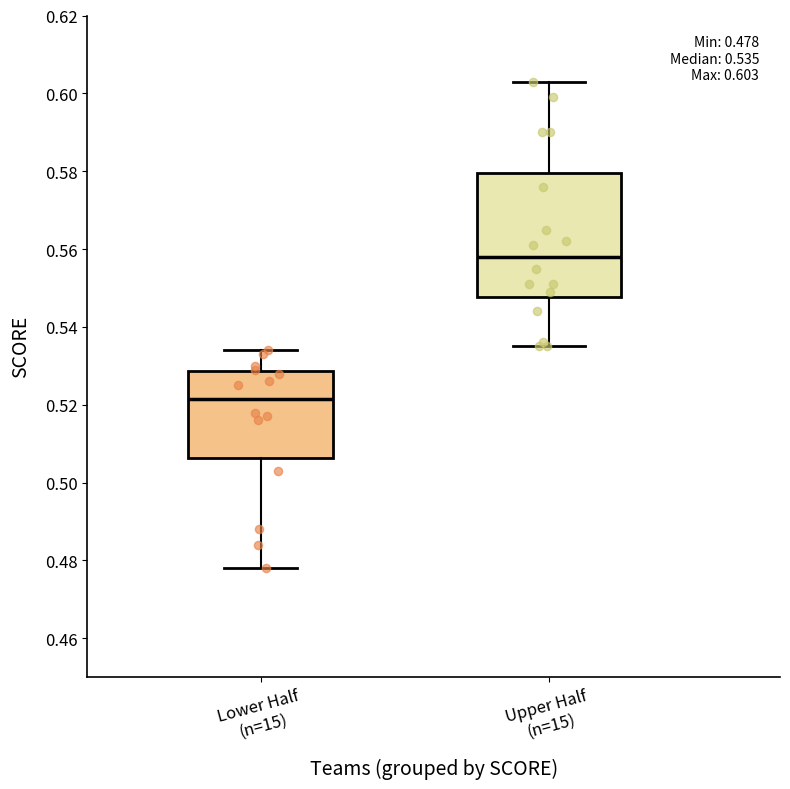

Which box is the tallest, from its lower edge to its upper edge?

Upper Half (n=15)